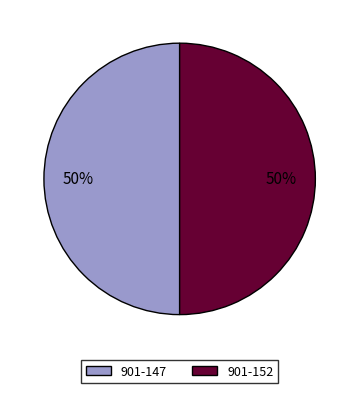

What percentage is the 901-147 slice, to the nearest percent?

50%